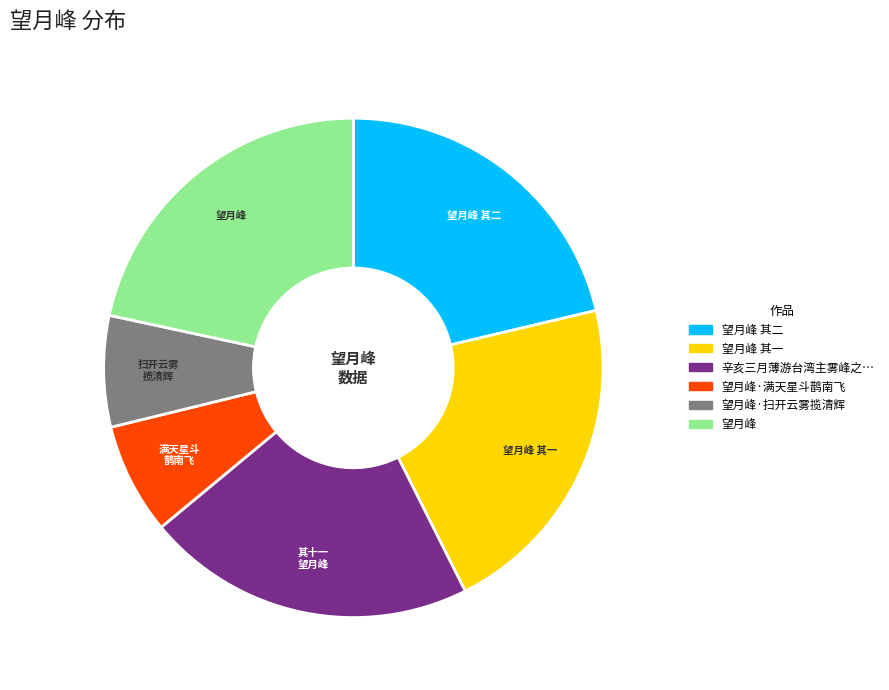

Does any single category account for the majority?

No